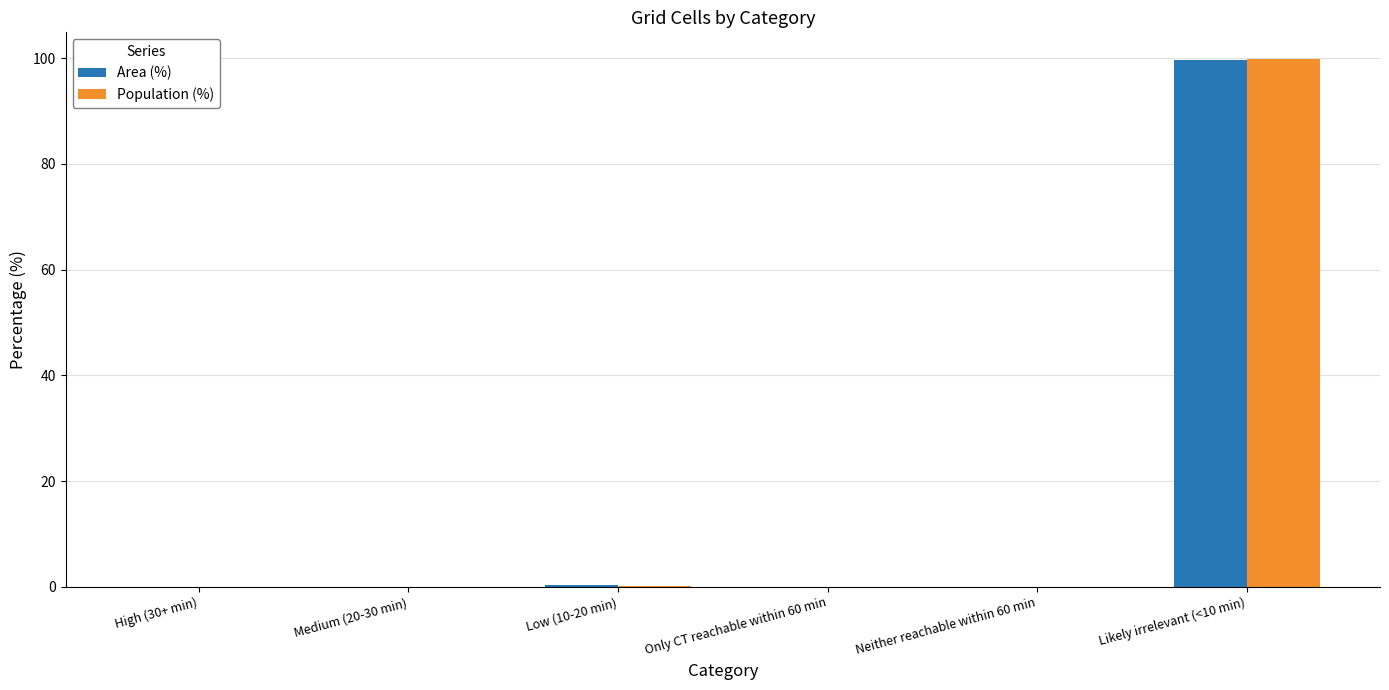

Does the chart contain stacked bars?

No